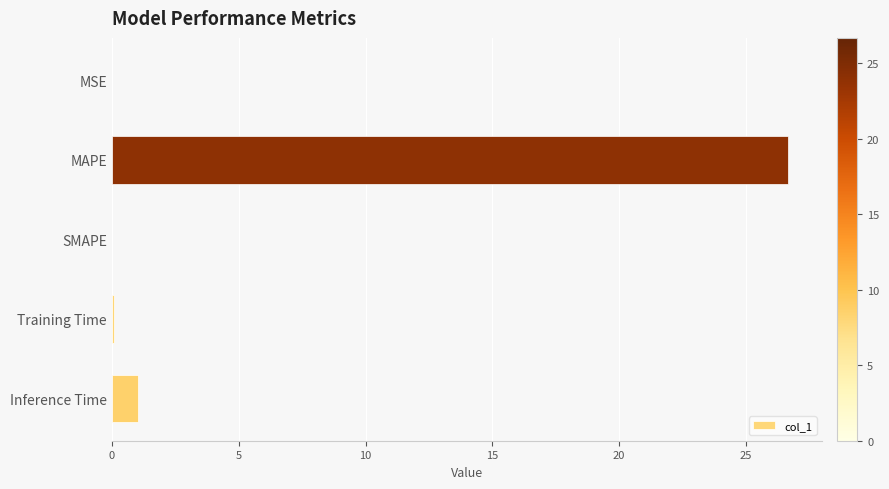

What is the sum of the values at MAPE and SMAPE?

26.7